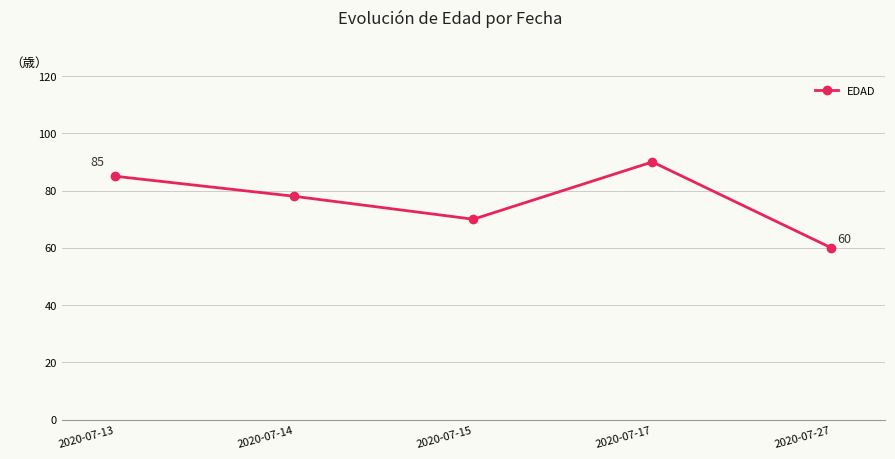

Does the chart have visible grid lines?

Yes